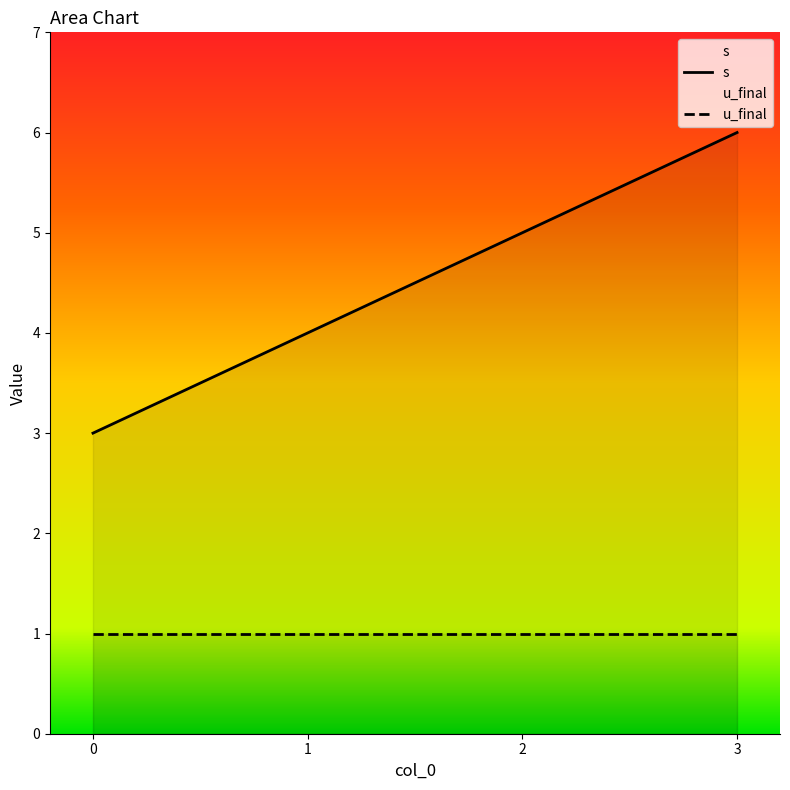

The value at 1 is 4. True or false?

True